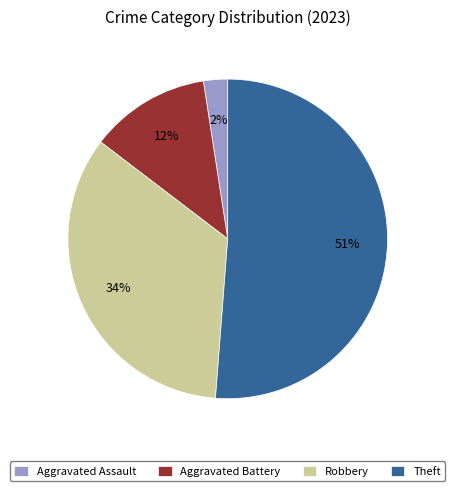

Count the number of slices in the pie.

4